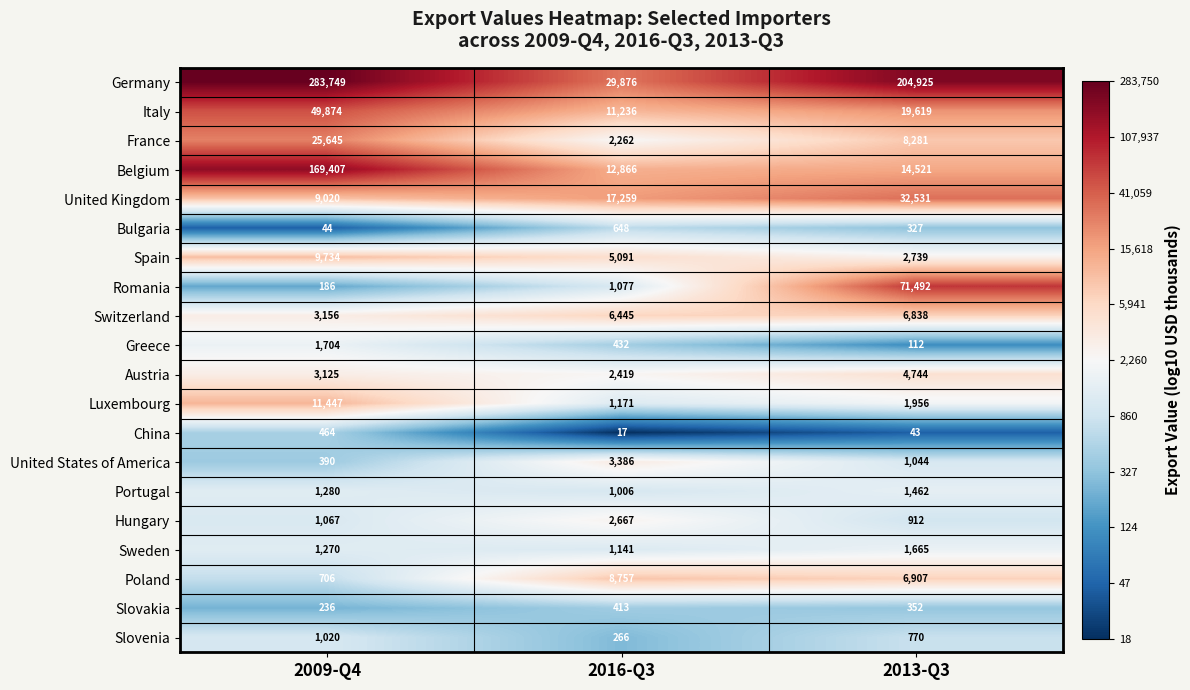

List the labels in order of Austria value, smallest first.

2016-Q3, 2009-Q4, 2013-Q3